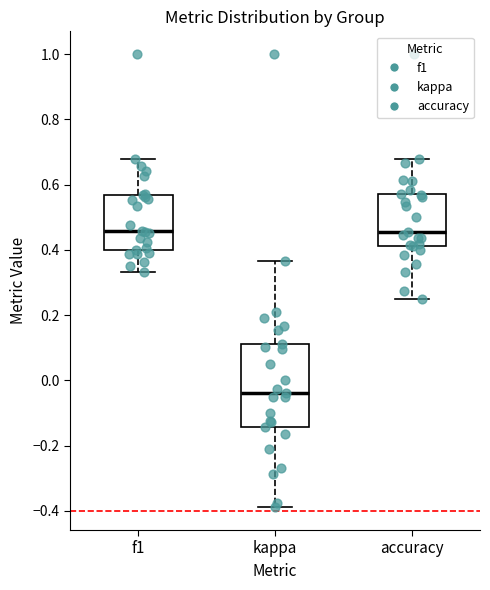

Where is the upper edge of the box for accuracy on the y-axis? The values are not printed on the chart, so give them approximately, as read against the axis.

0.58